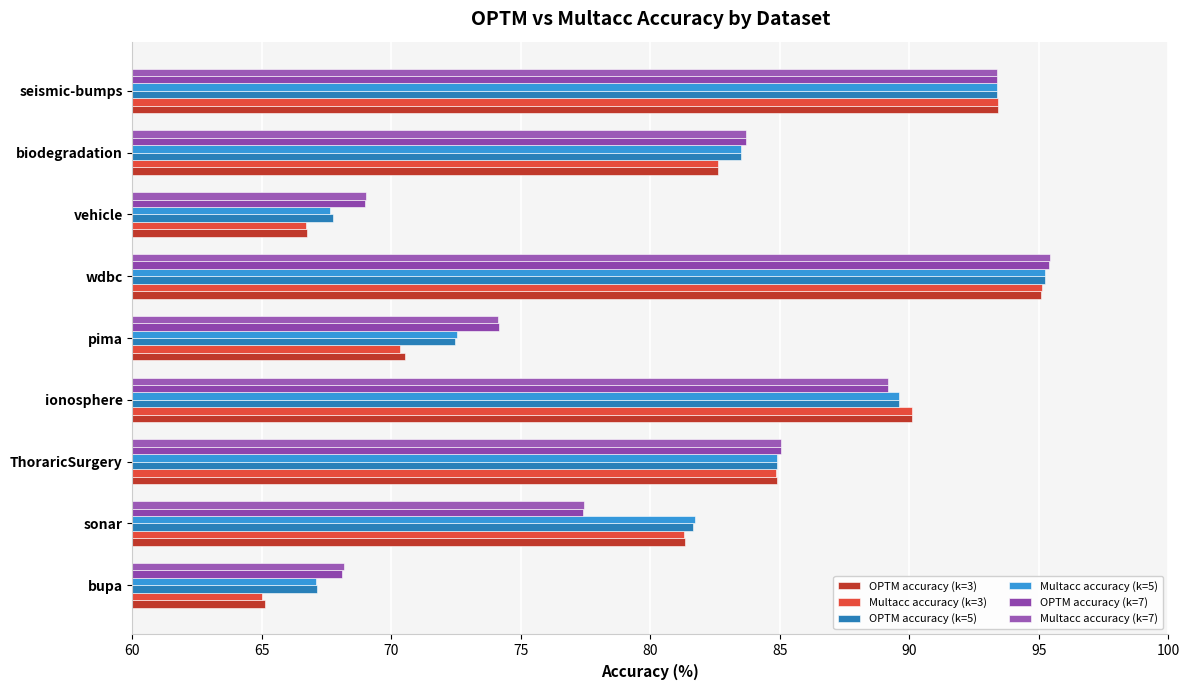

Reading left to right, what are all the values shown in this chart?

OPTM accuracy (k=3): 65.1	81.3	84.9	90.1	70.5	95.1	66.8	82.6	93.4
Multacc accuracy (k=3): 65.0	81.3	84.9	90.1	70.3	95.1	66.7	82.6	93.4
OPTM accuracy (k=5): 67.1	81.7	84.9	89.6	72.4	95.2	67.7	83.5	93.4
Multacc accuracy (k=5): 67.1	81.7	84.9	89.6	72.5	95.2	67.6	83.5	93.4
OPTM accuracy (k=7): 68.1	77.4	85.0	89.2	74.1	95.4	69.0	83.7	93.4
Multacc accuracy (k=7): 68.2	77.5	85.0	89.2	74.1	95.4	69.0	83.7	93.4